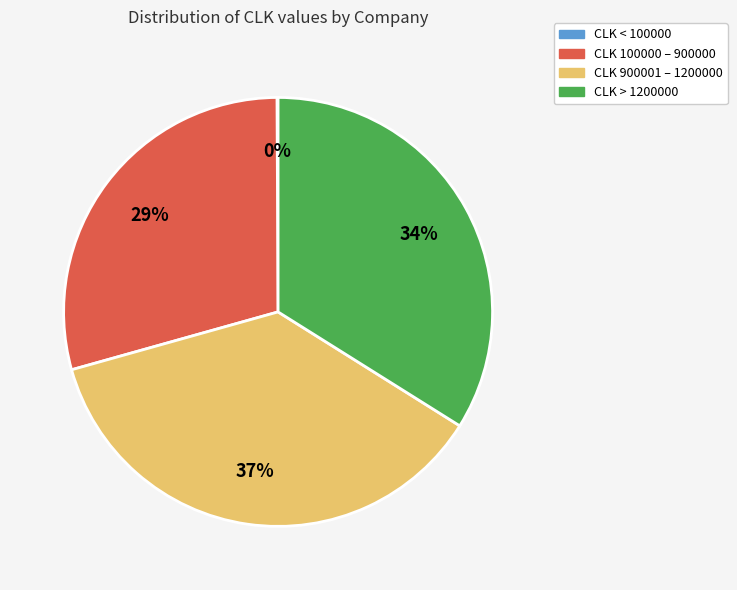

The CLK > 1200000 slice represents 25% of the pie. True or false?

False